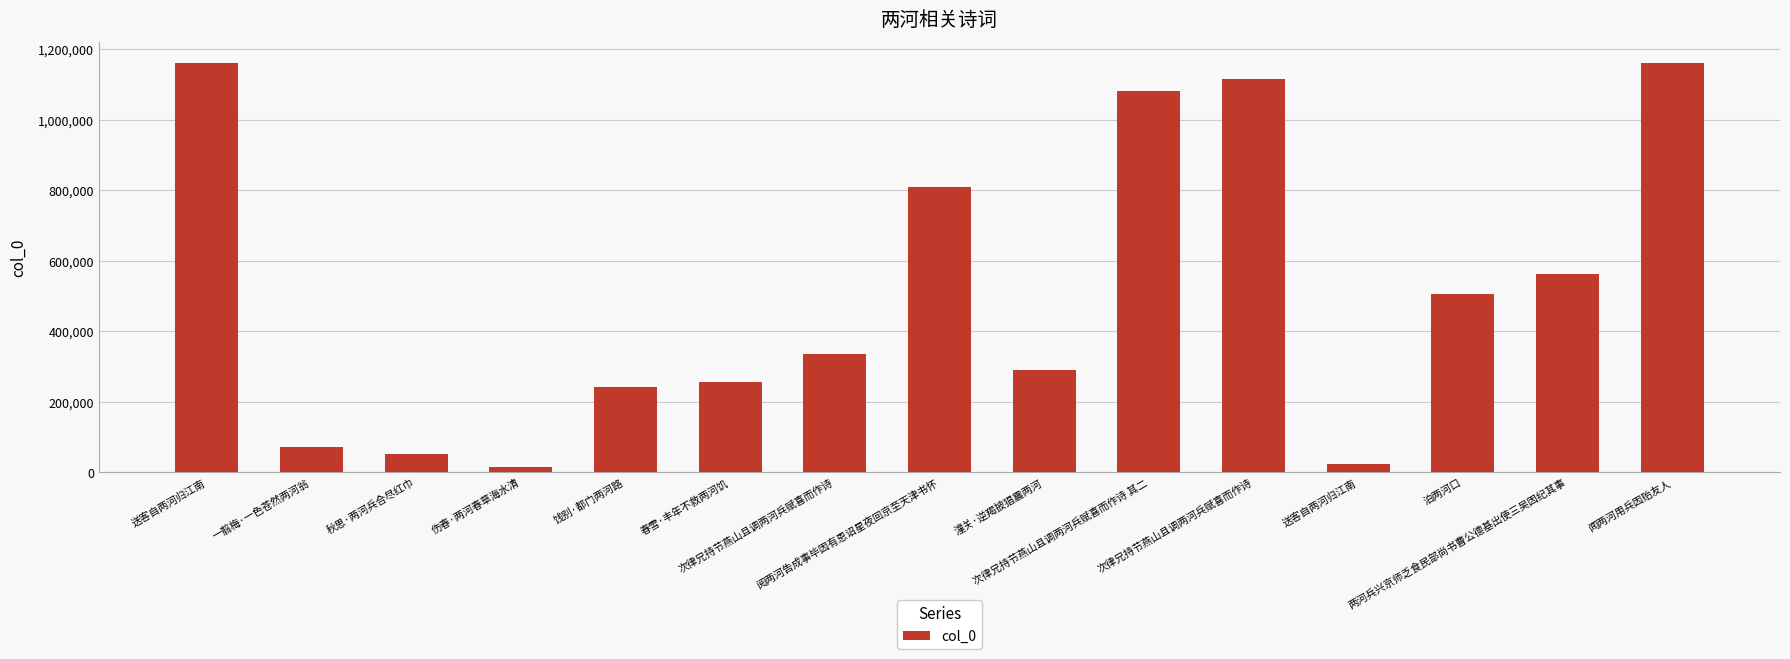

What is the label of the 13th bar from the right?

秋思·两河兵合尽红巾